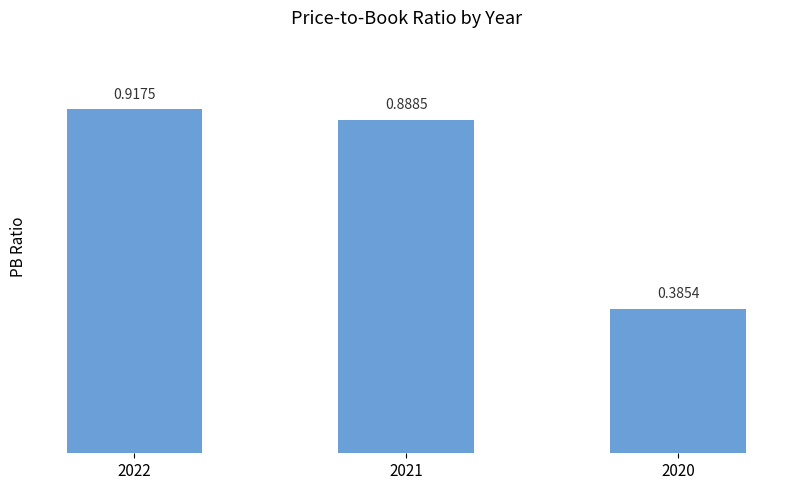

What is the difference between the values at 2021 and 2020?

0.5